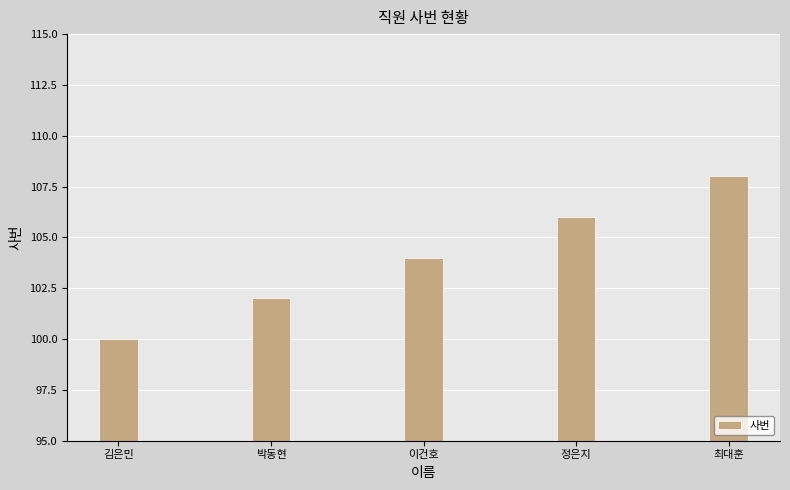

The chart shows a value of 102 at 박동현. True or false?

True